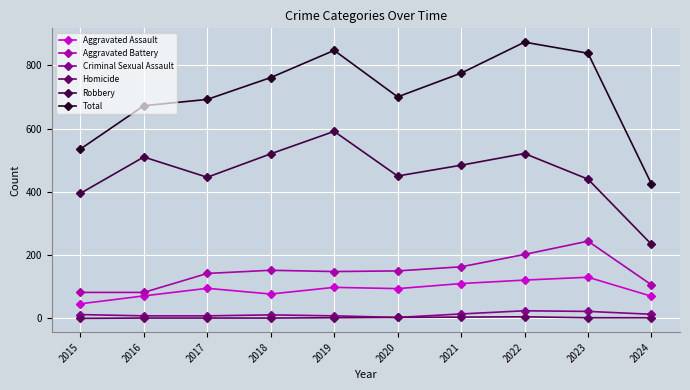

At which label does Total reach its peak?

2022